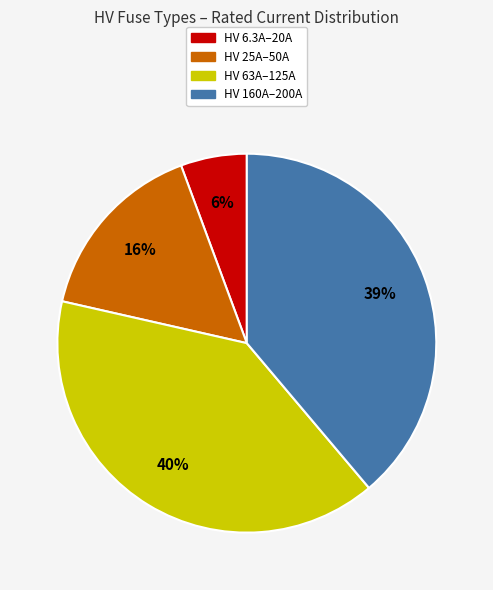

How many slices are in this pie chart?

4